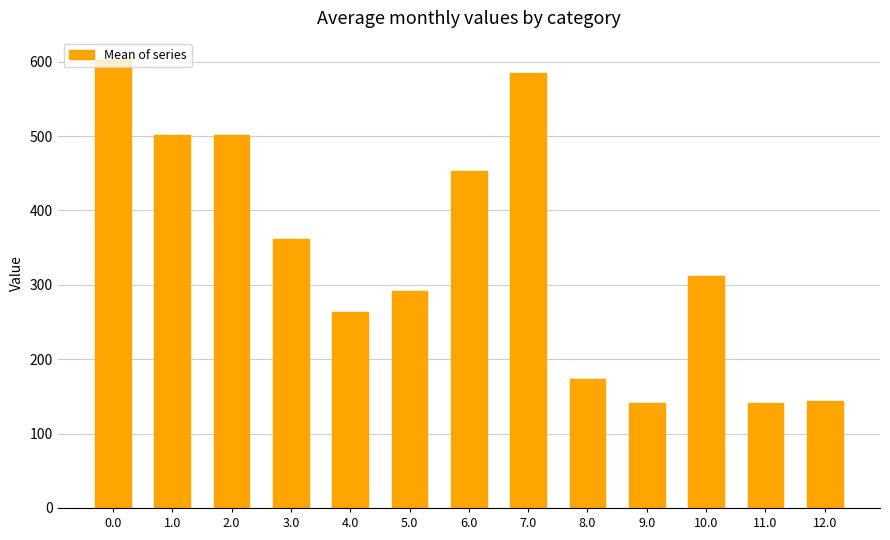

What is the maximum value shown in the chart?

602.0